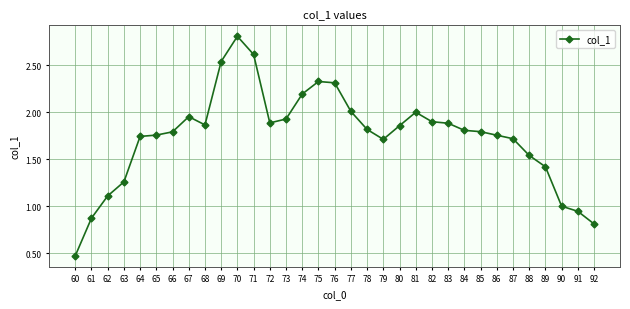

Which label corresponds to the smallest value in the chart?

60